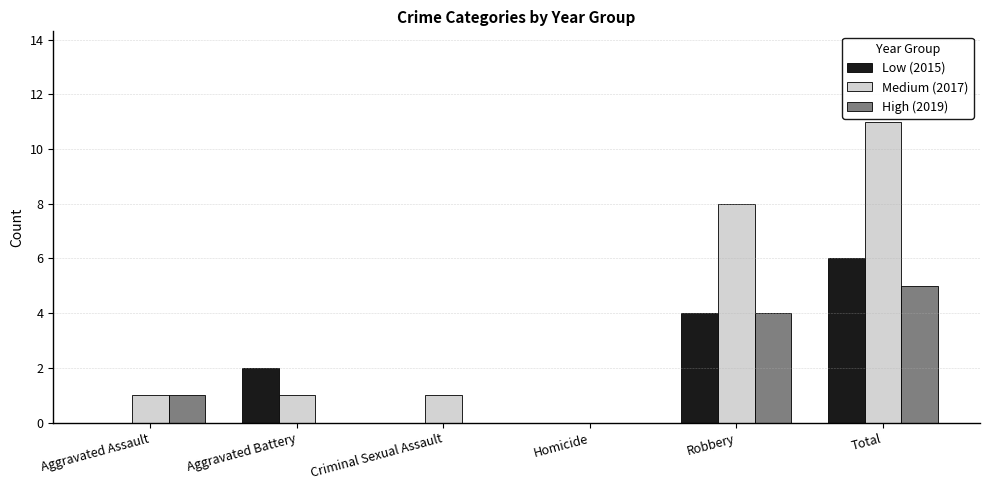

The value of High (2019) at Homicide is 0. True or false?

True